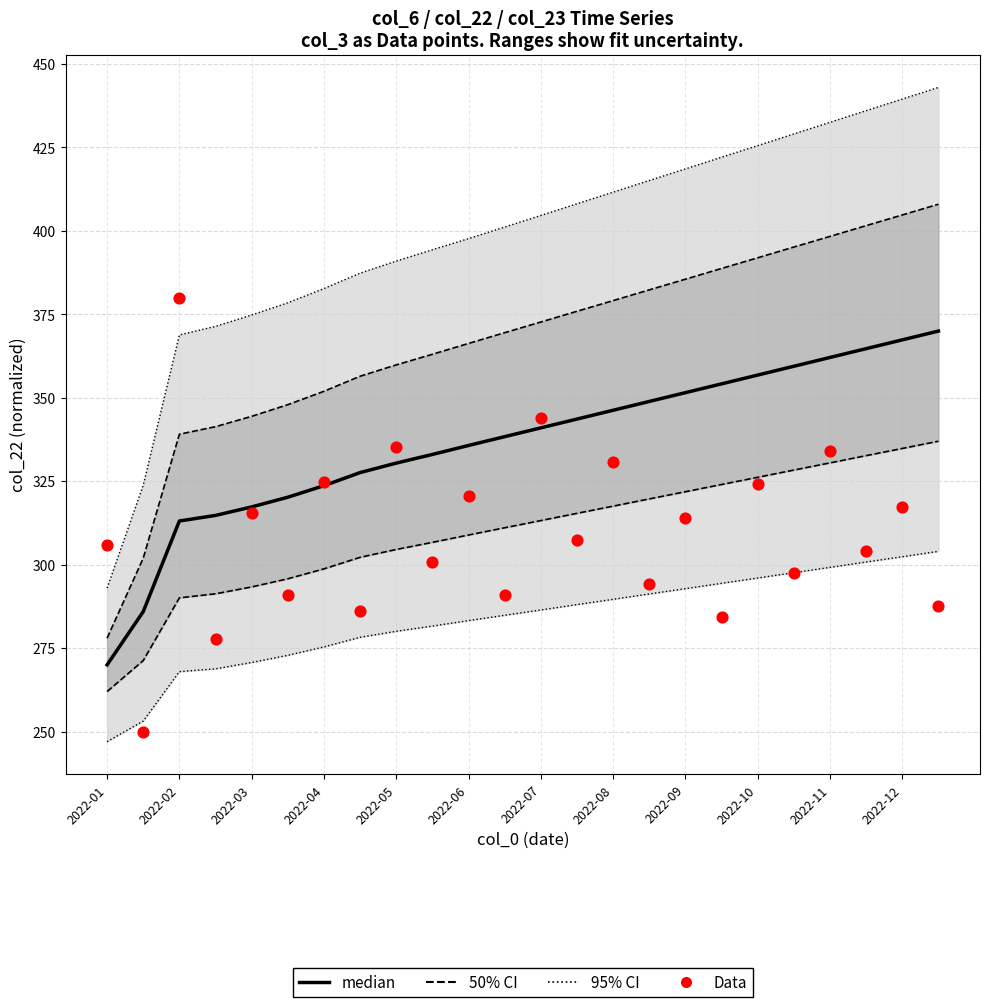

Which series has the largest total across all categories?

median